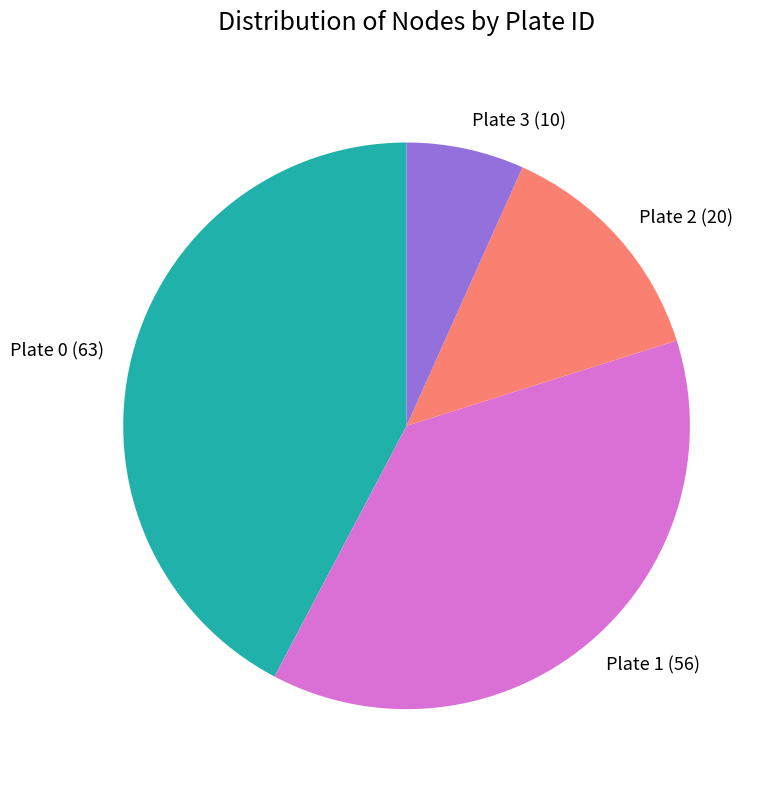

Is there any slice that represents more than half of the pie?

No